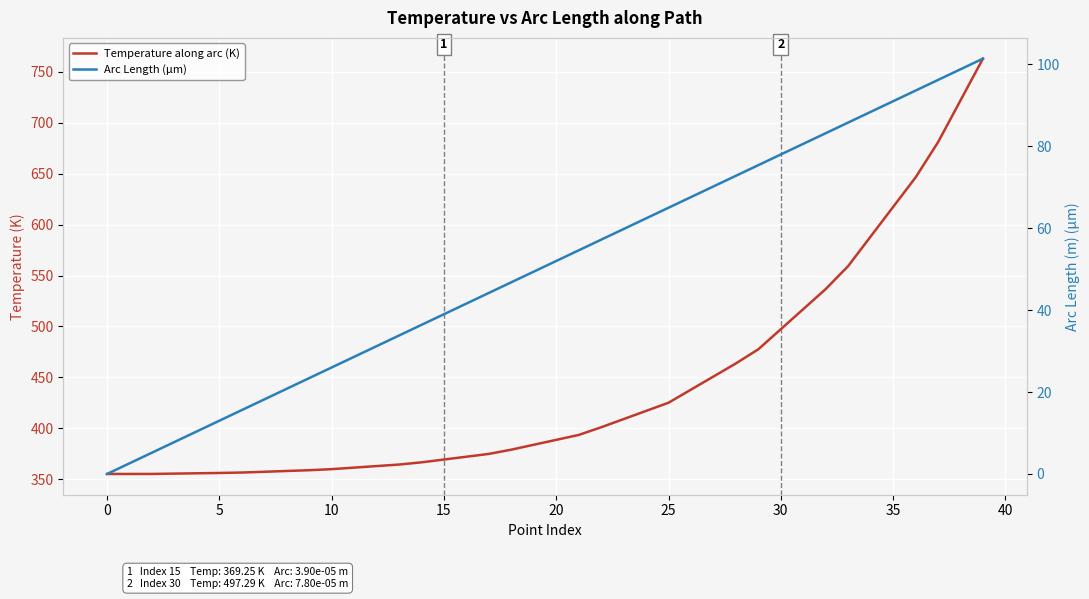

The value of Temperature along arc (K) at 37 is 681.0. True or false?

True